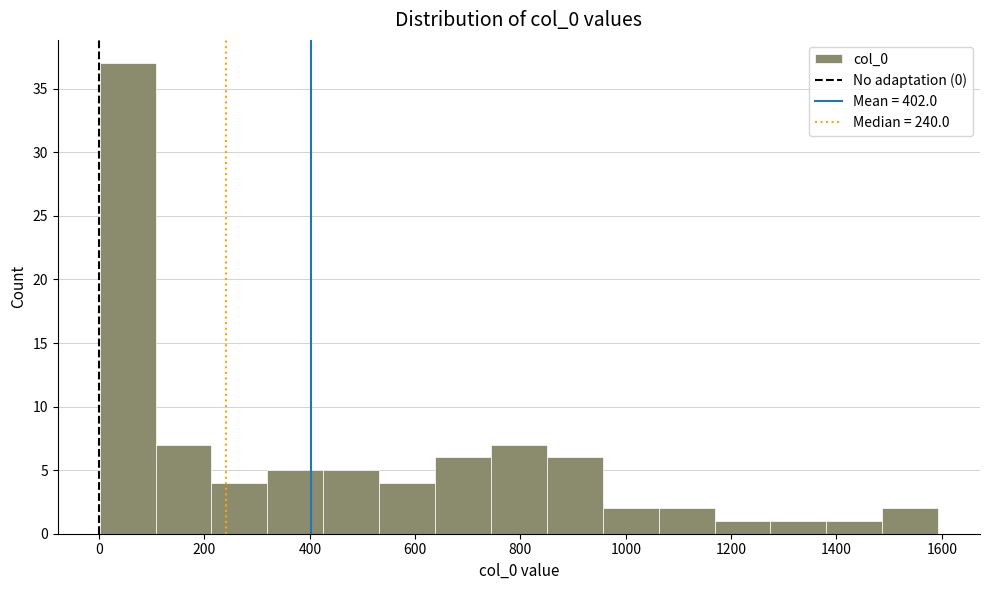

Which range on the x-axis has the tallest bar?

0 to 100